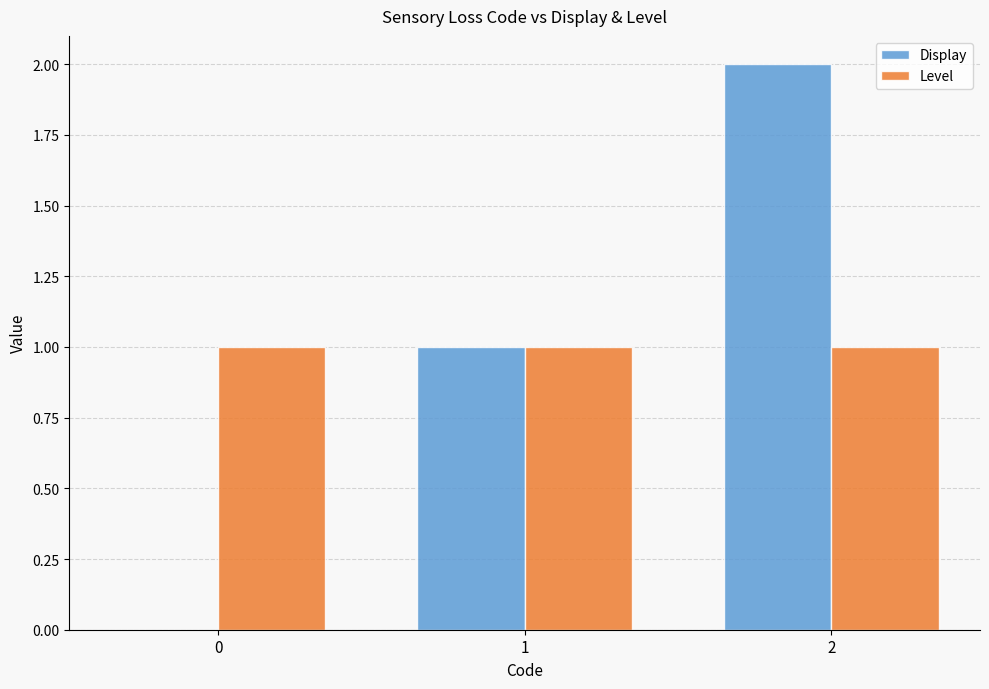

True or false: Level has a value of 1 at 0.

True